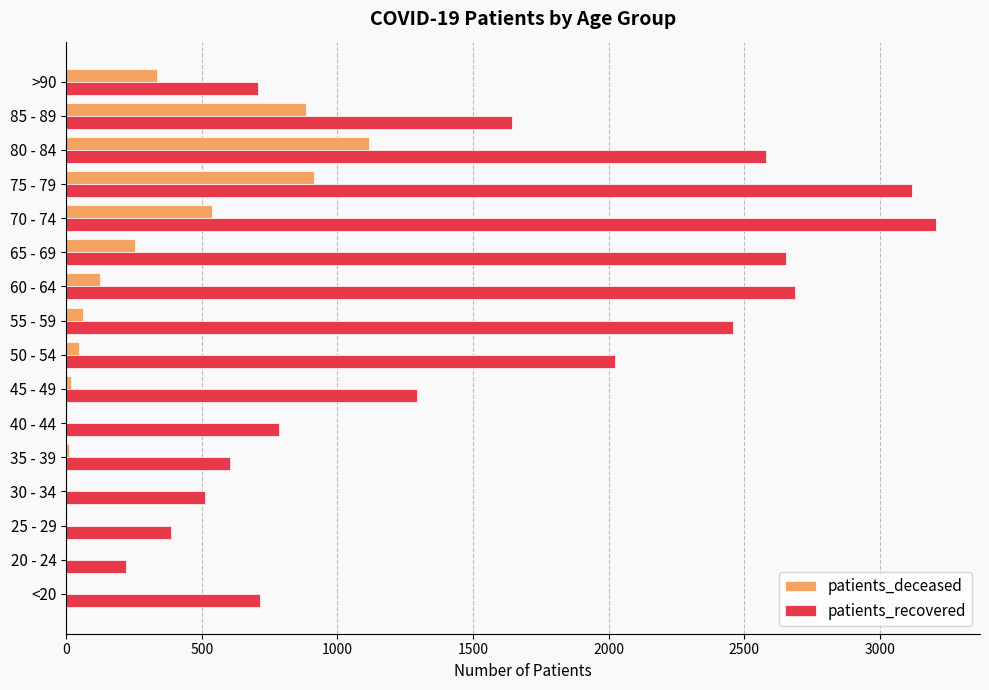

At which label is patients_recovered closest to 1714?

85 - 89